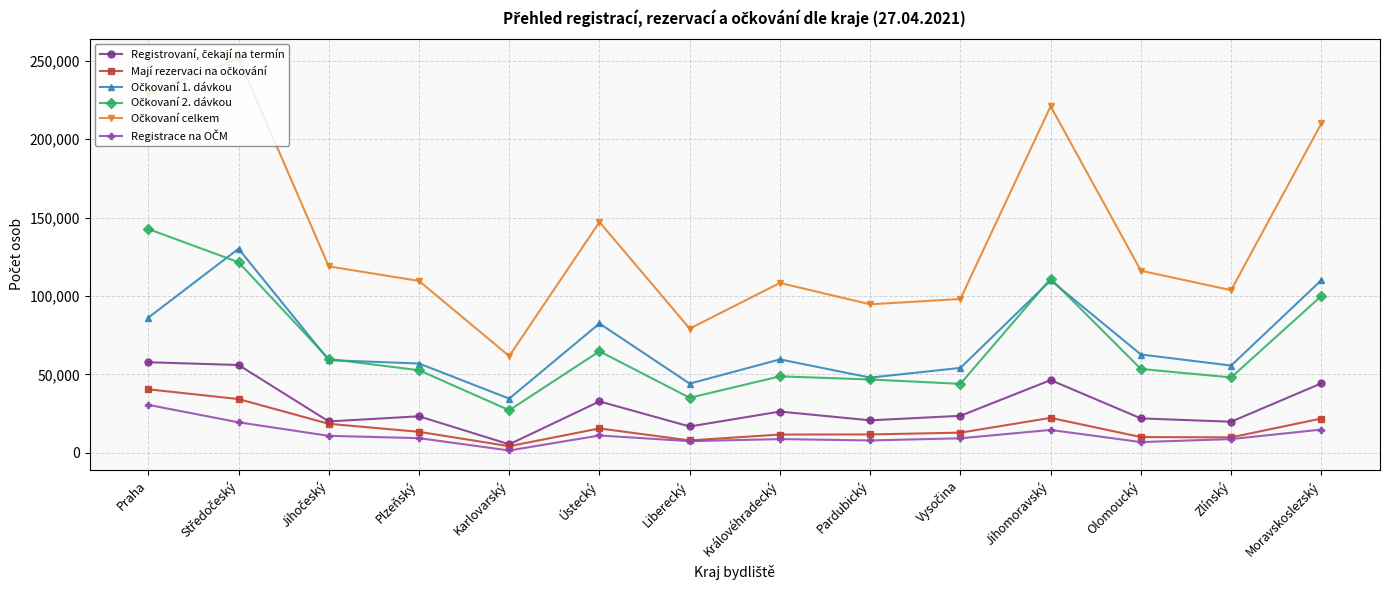

At how many categories does at least one series exceed 73927?

13